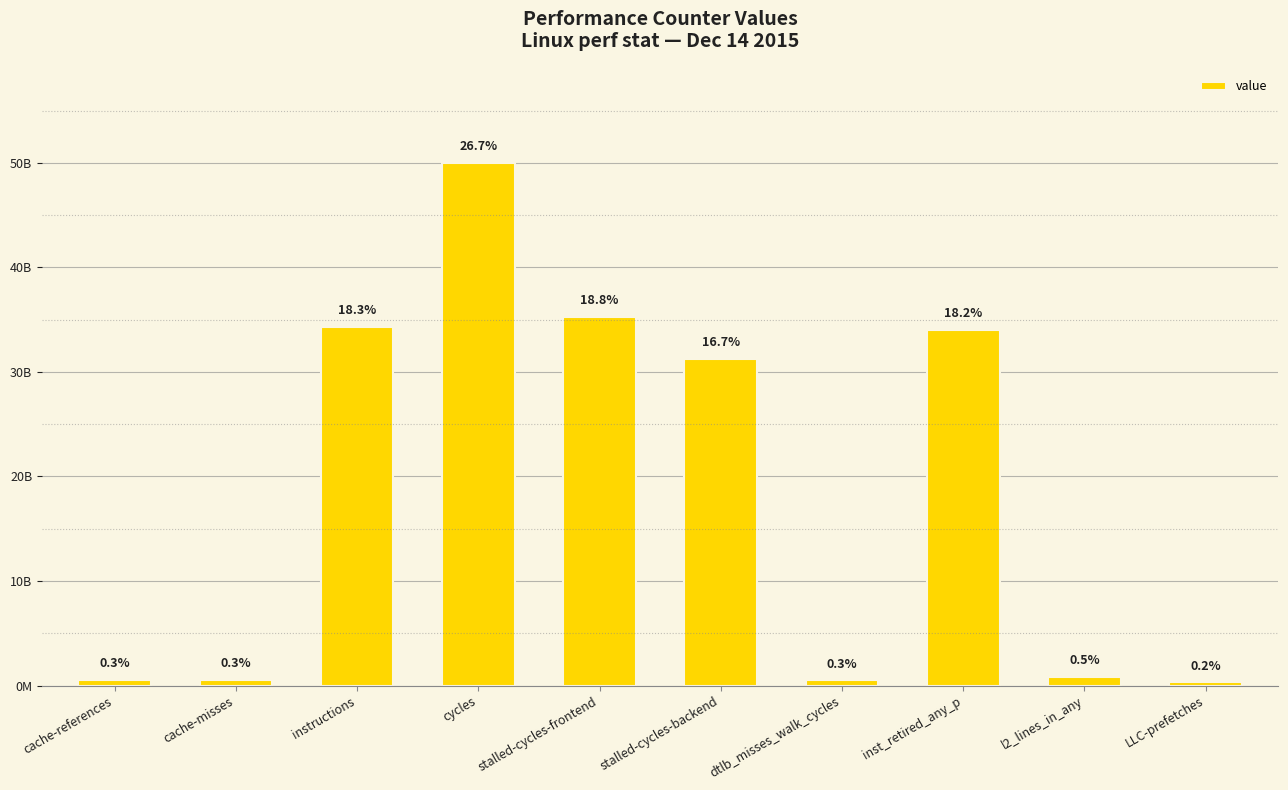

Are the bars horizontal?

No